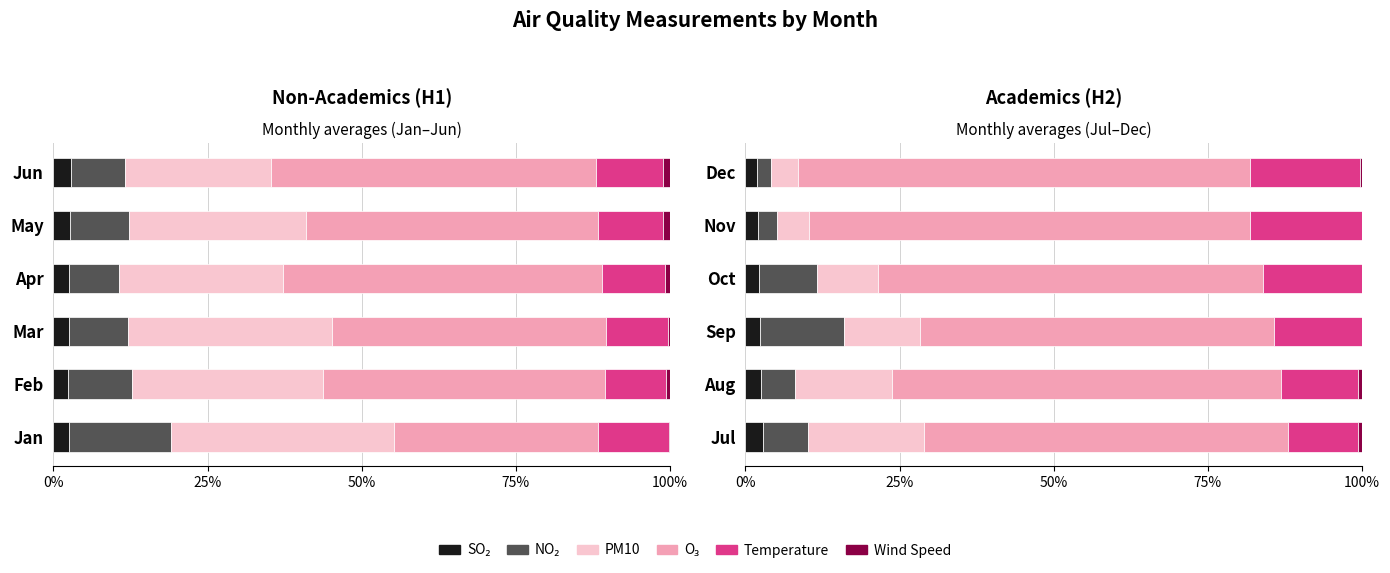

Is the value of TMP_HI at Sep greater than the value of VV_HI at Nov?

Yes